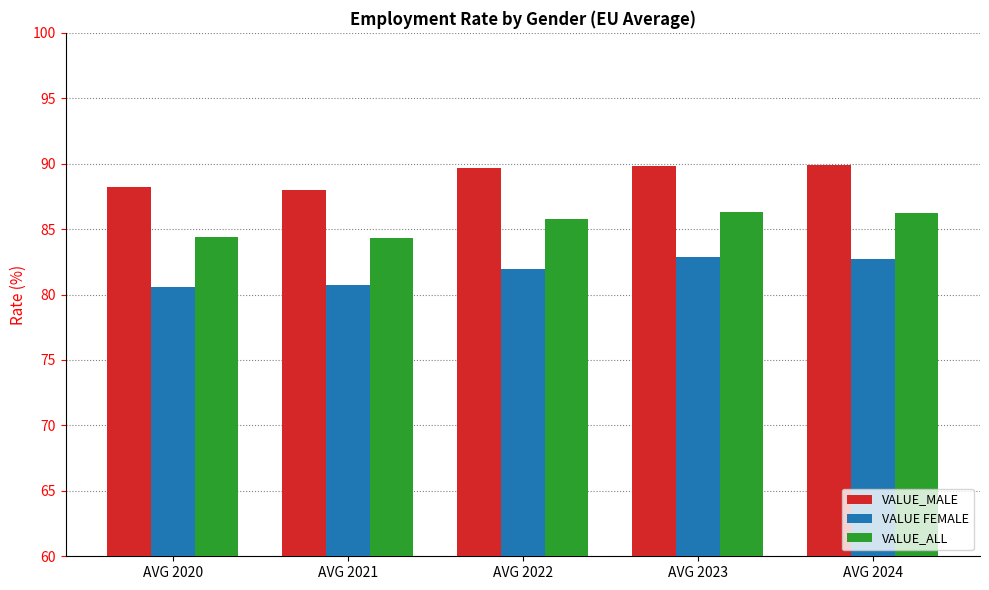

What is the highest value of the VALUE_ALL series?

86.3